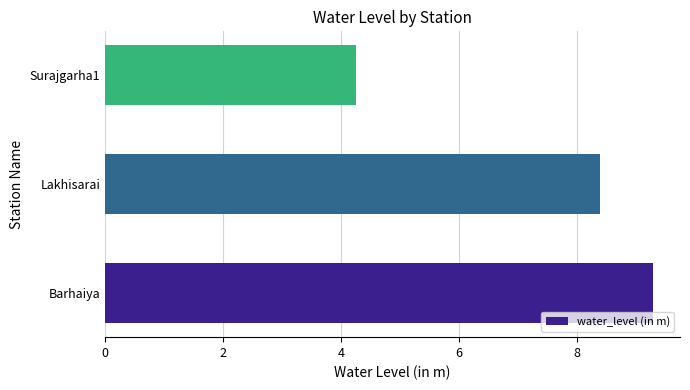

True or false: the data shows 9.3 at Barhaiya.

True